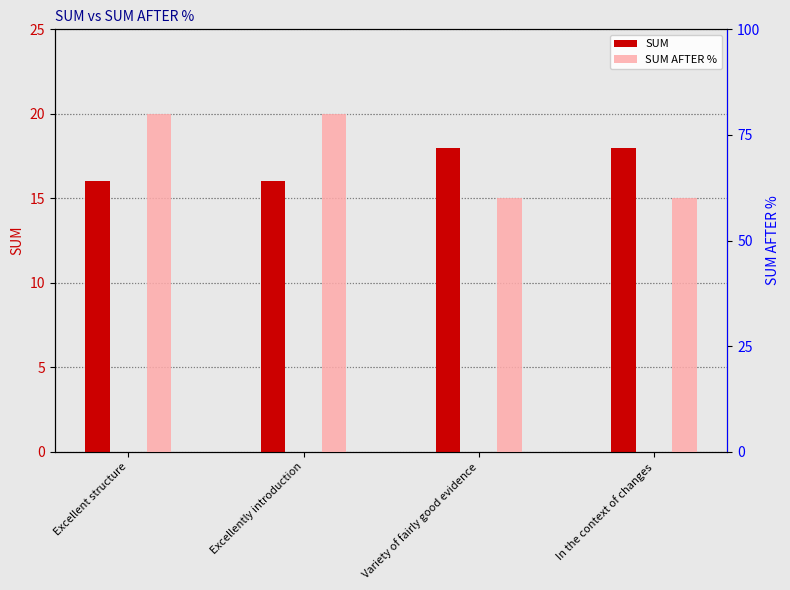

Rank the series by their maximum value, from highest to lowest.

SUM AFTER %, SUM